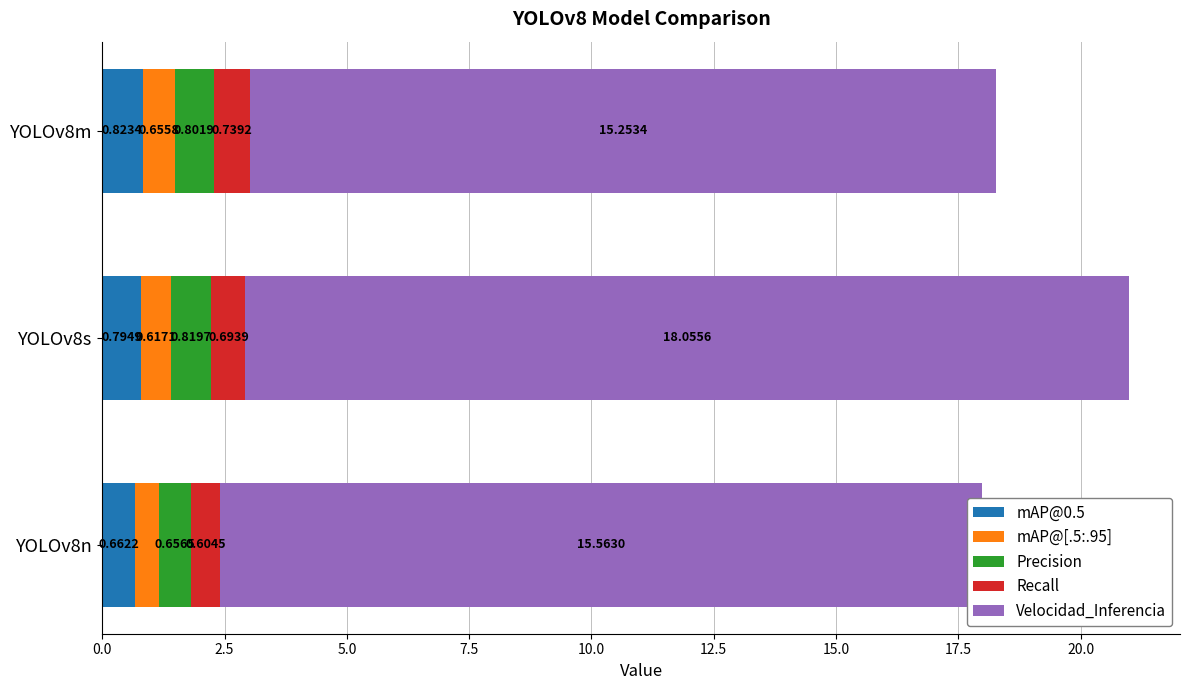

List the labels in order of mAP@0.5 value, largest first.

YOLOv8m, YOLOv8s, YOLOv8n